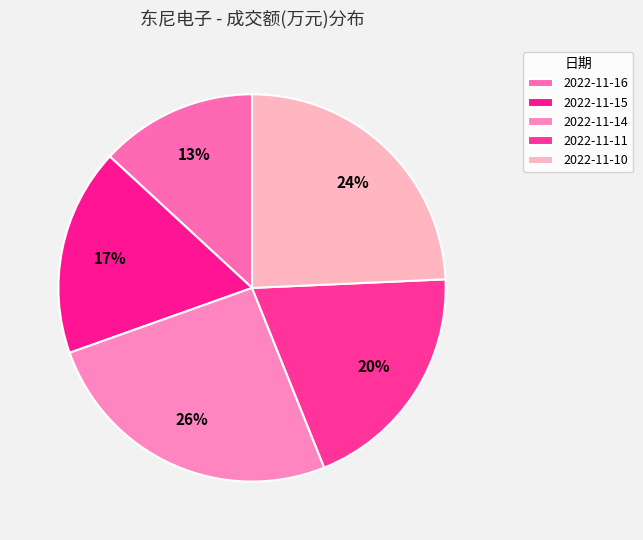

Does 2022-11-15 account for over 50% of the chart?

No